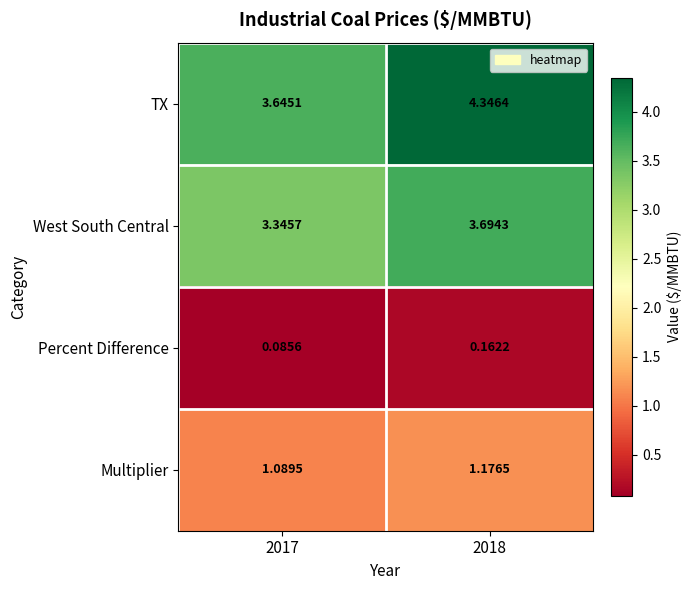

At 2017, list the series in order from largest to smallest.

TX, West South Central, Multiplier, Percent Difference